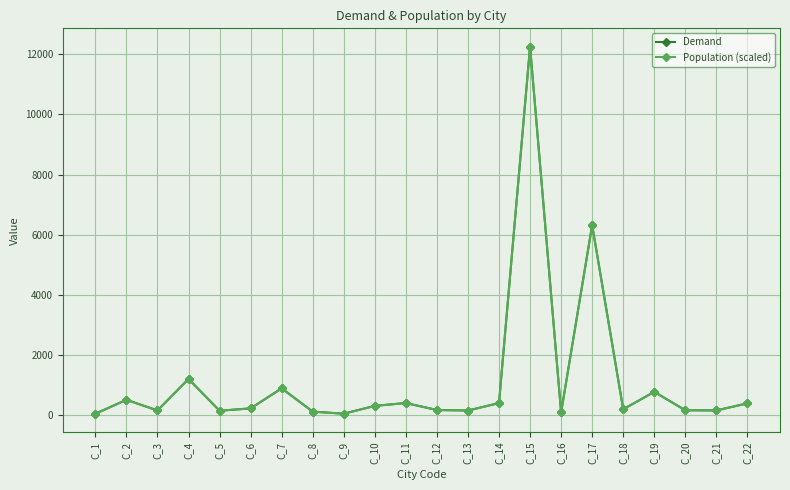

Which series changed the most between C_13 and C_14?

Demand